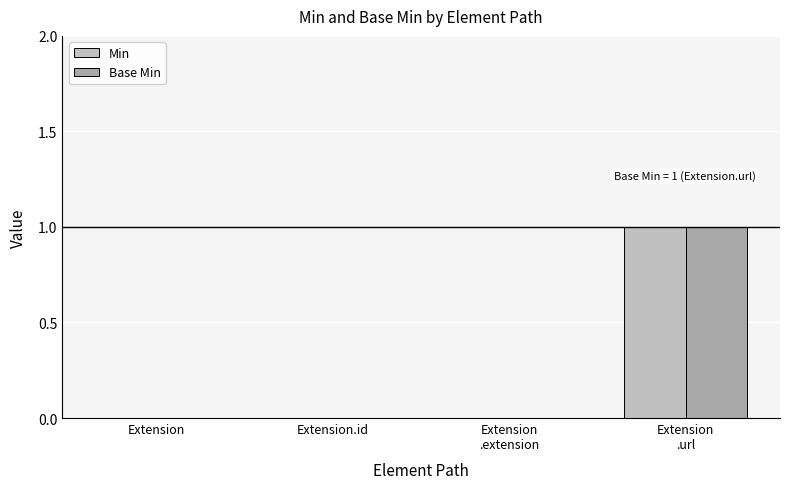

The Min series shows 2 at Extension
.url. True or false?

False